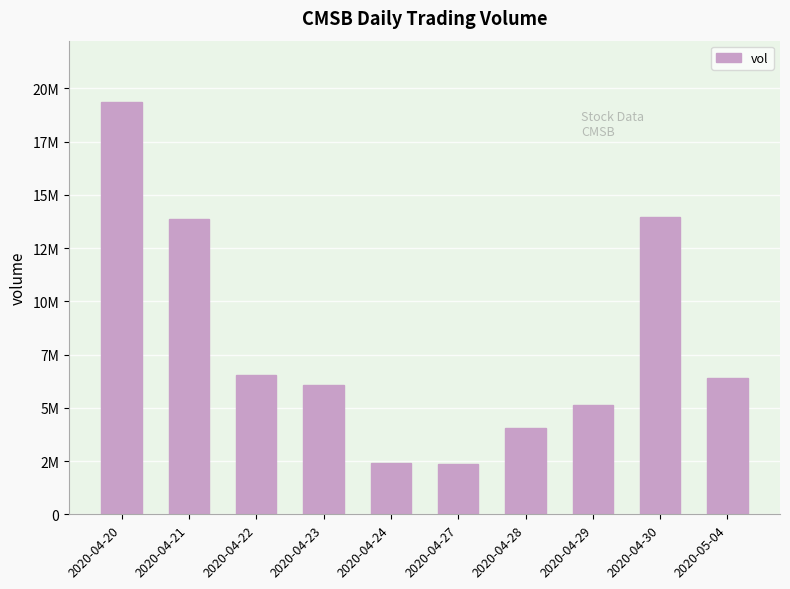

Reading left to right, list all the values displayed in this chart.

19338000	13887100	6536200	6091700	2399000	2377400	4032000	5143300	13946700	6405200